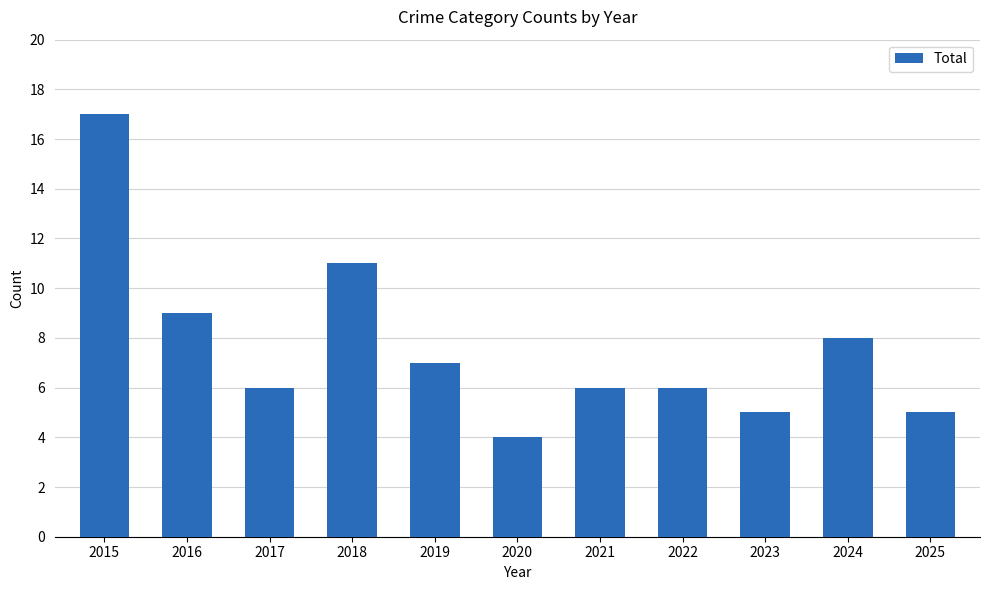

Reading left to right, what are all the values shown in this chart?

17	9	6	11	7	4	6	6	5	8	5